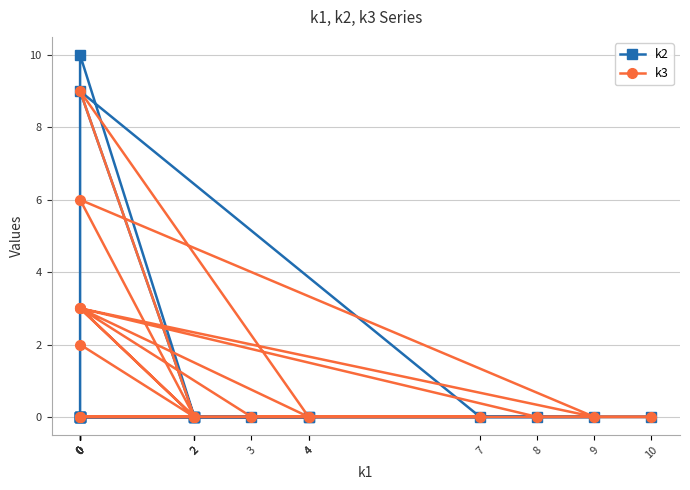

Which series has the largest total across all categories?

k3